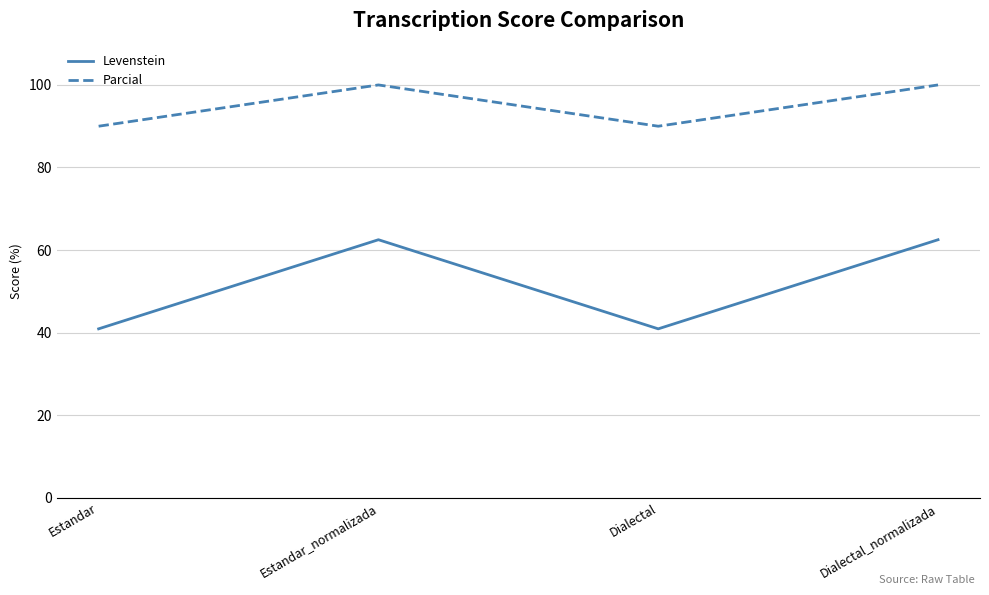

Where does the Levenstein series first go above 62?

Estandar_normalizada